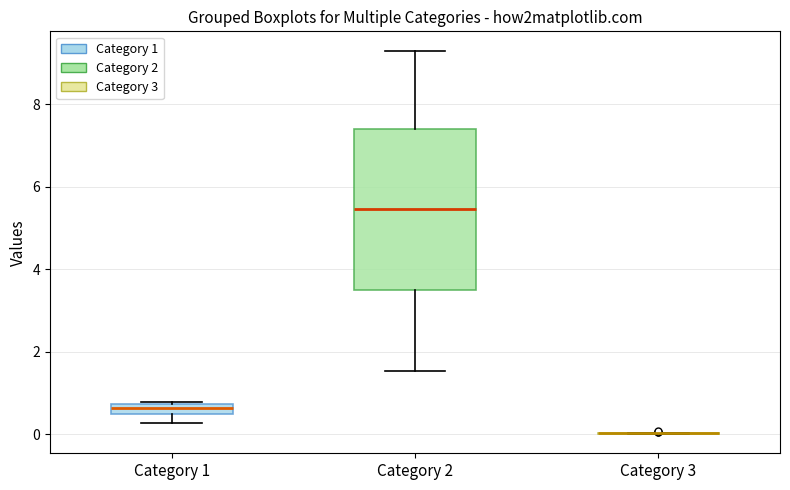

Where does the upper whisker of the box for Category 2 end on the y-axis? The values are not printed on the chart, so give them approximately, as read against the axis.

9.2